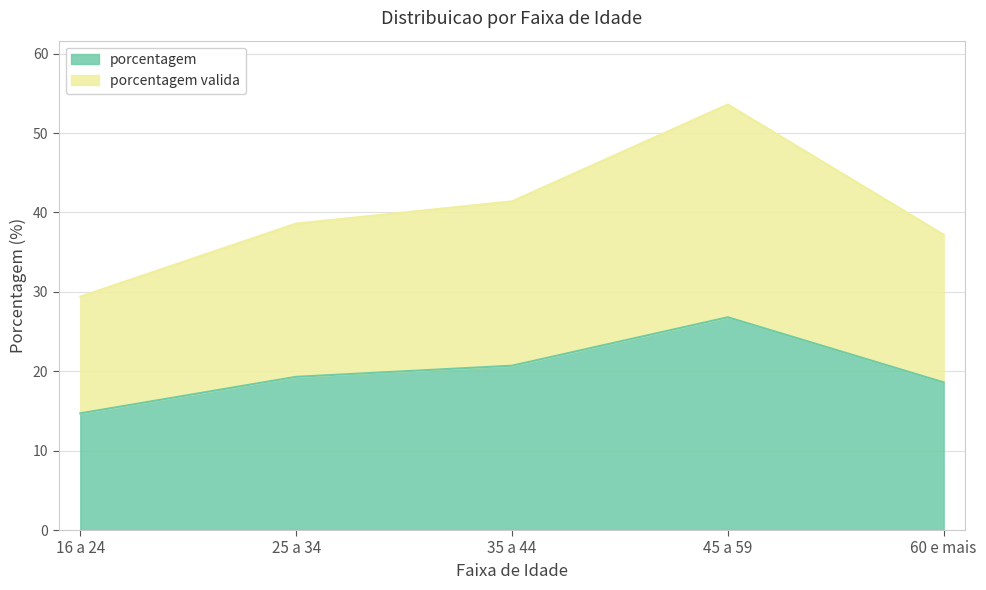

What is the smallest value displayed?

14.7